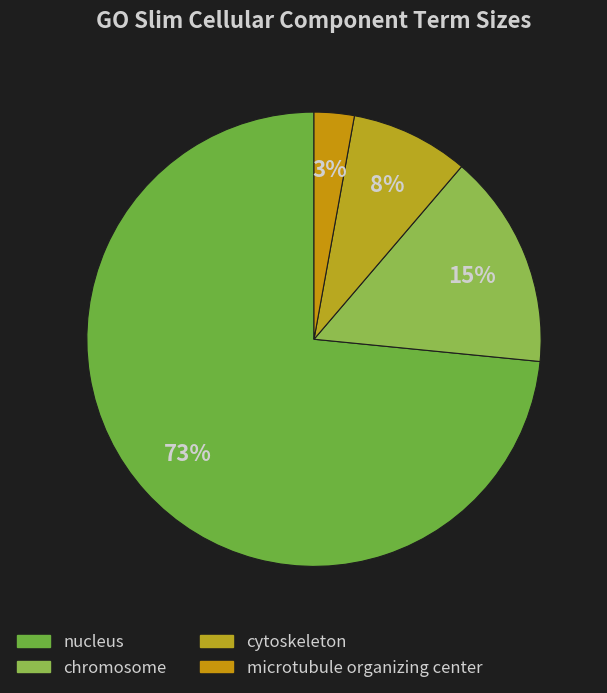

What percentage is the microtubule organizing center slice, to the nearest percent?

3%